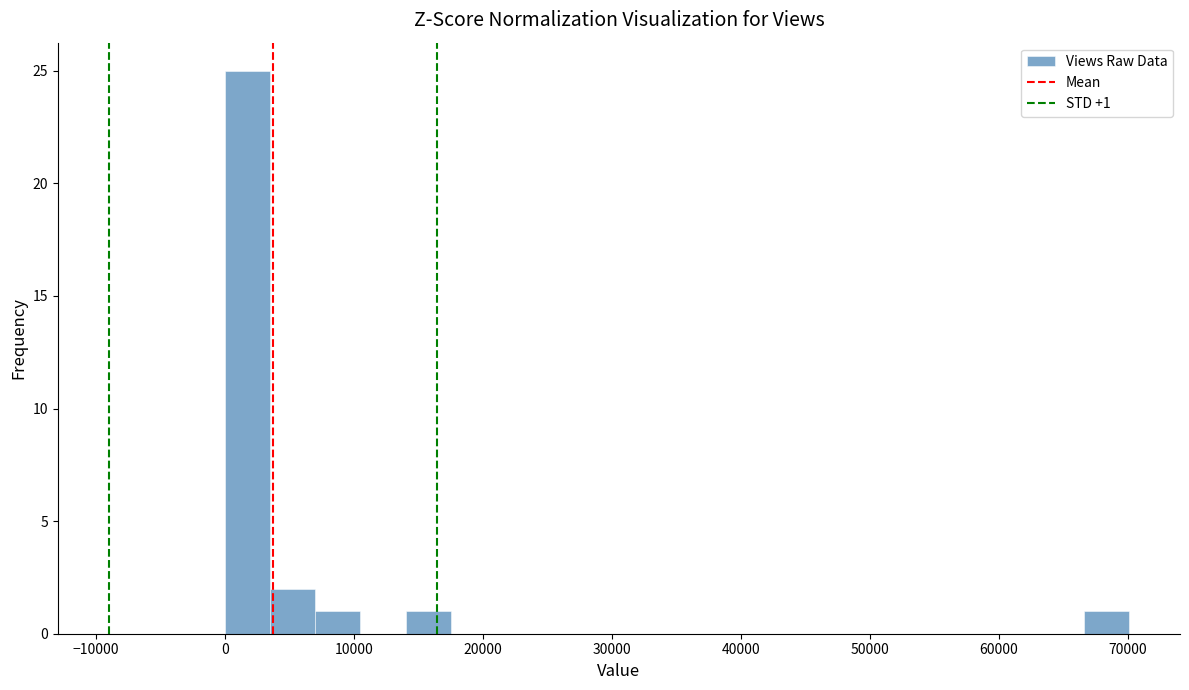

Around what value on the x-axis is the tallest bar? Give the approximate position of its centre, as read against the axis.

2000